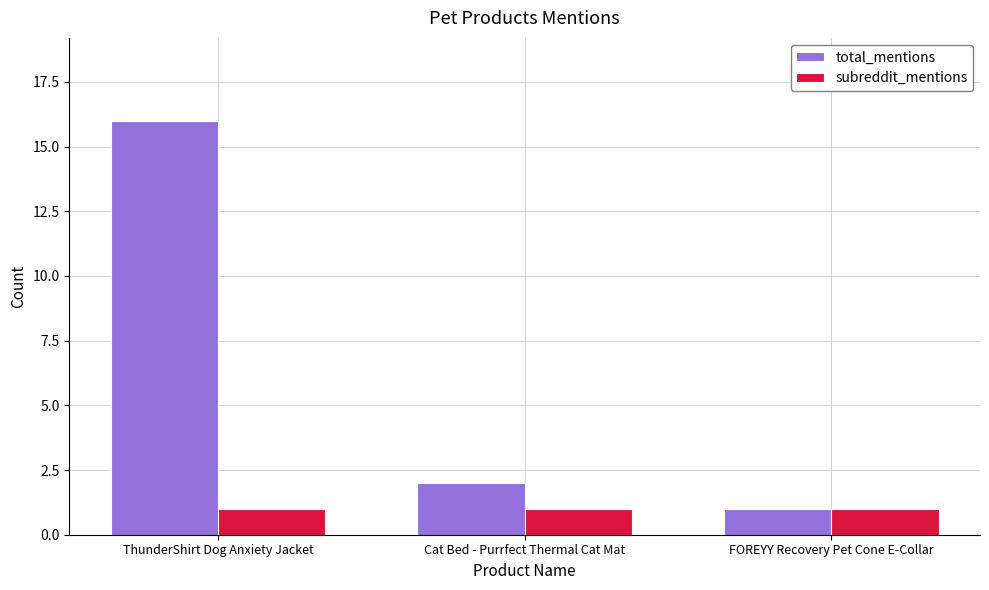

What is the label of the 2nd bar from the left?

Cat Bed - Purrfect Thermal Cat Mat